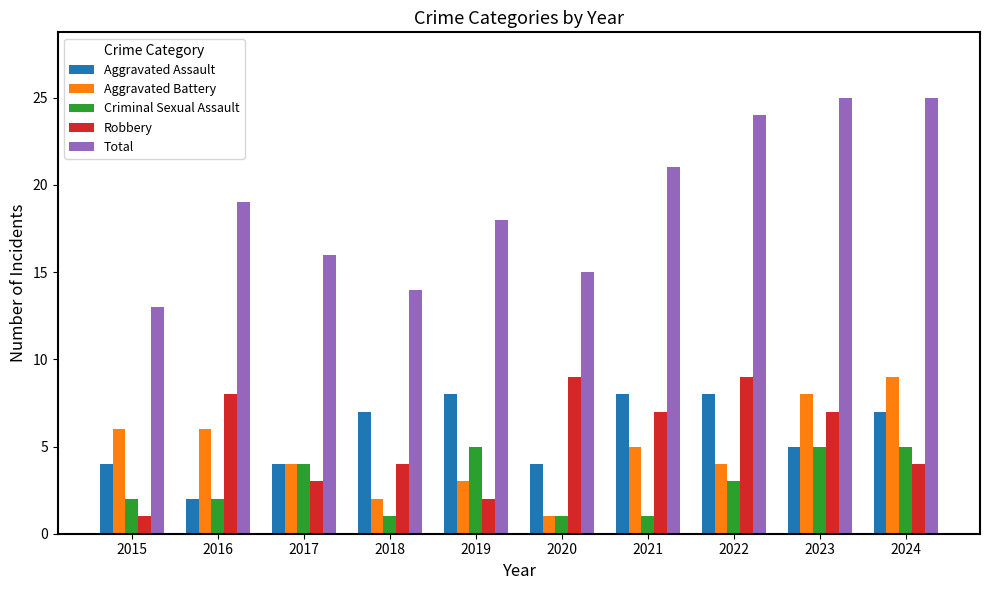

How many bars are there in each group?

5